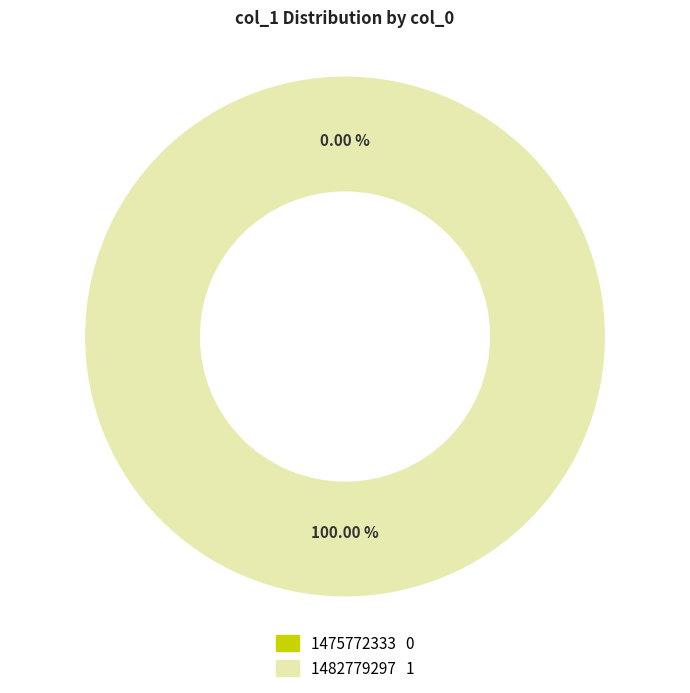

To the nearest percent, what is the average slice percentage?

50%